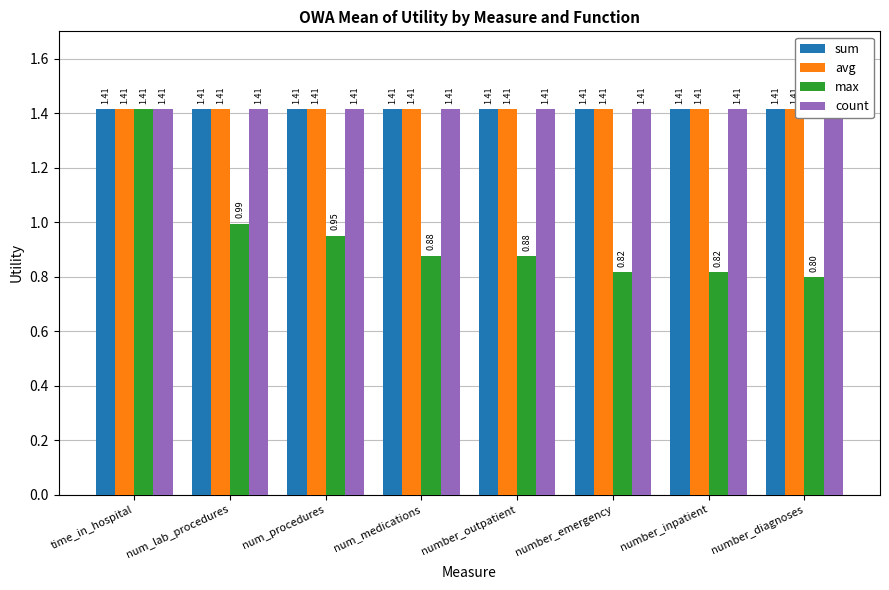

True or false: avg has a value of 2.3 at number_diagnoses.

False